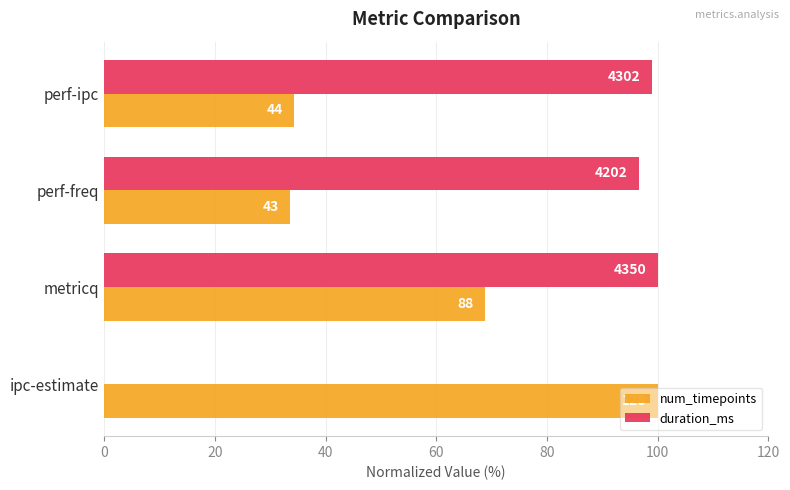

Rank the series by their maximum value, from lowest to highest.

num_timepoints, duration_ms